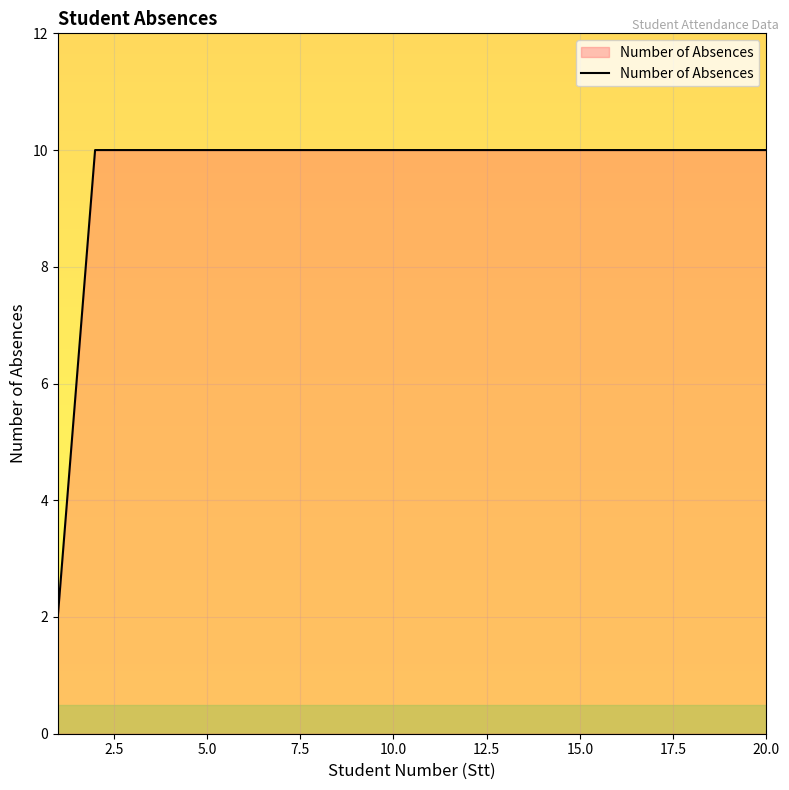

What is the difference between the maximum and minimum values?

8